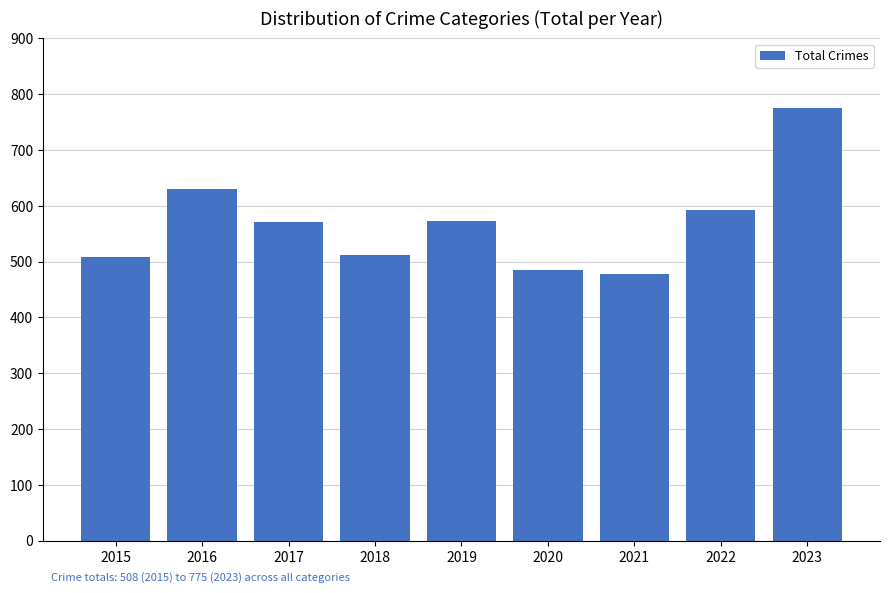

Which has a higher value, 2023 or 2018?

2023